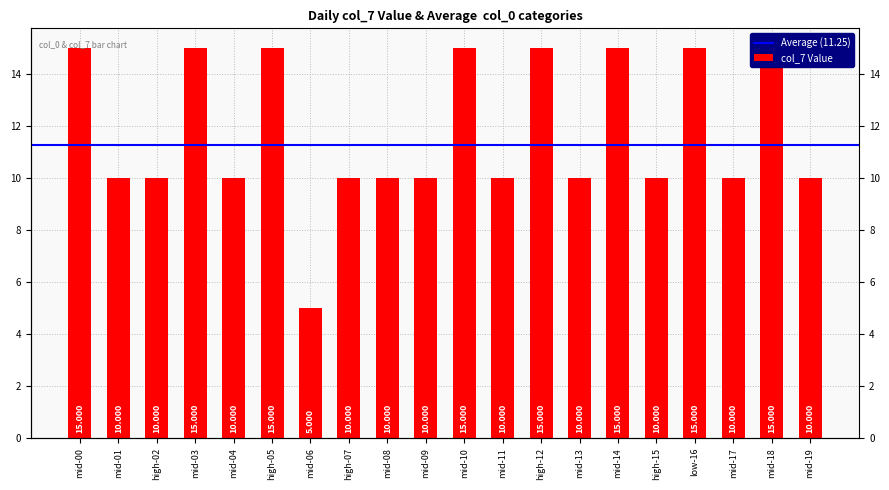

What is the change in value from high-07 to low-16?

+5